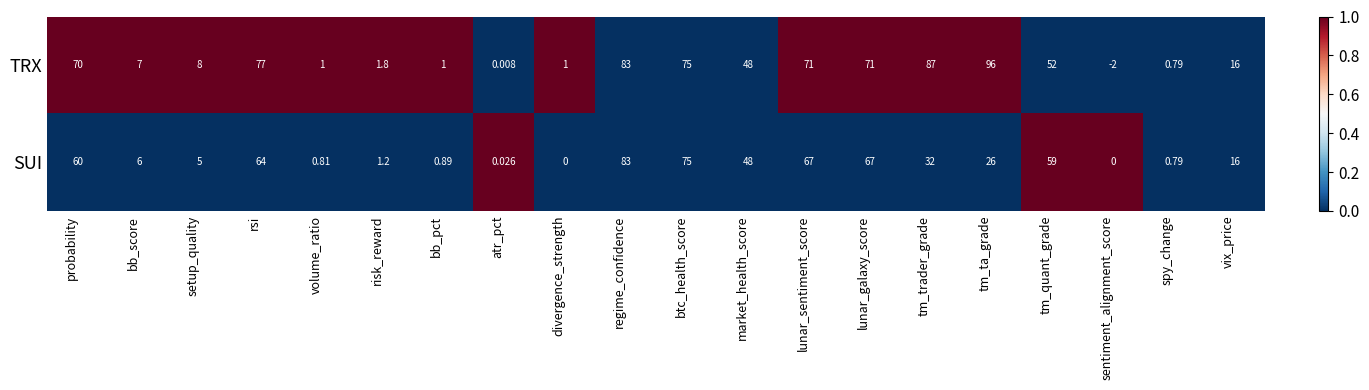

At which category does the chart reach its peak across all series?

tm_ta_grade